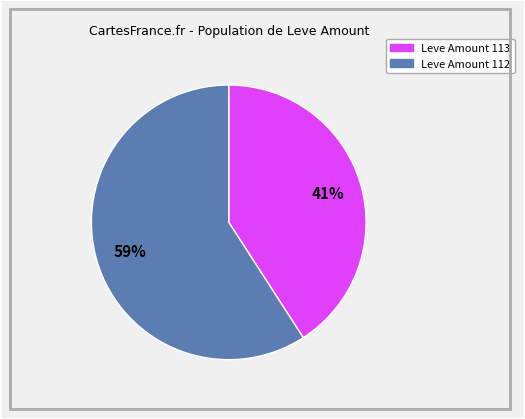

To the nearest percent, what is the average slice percentage?

50%